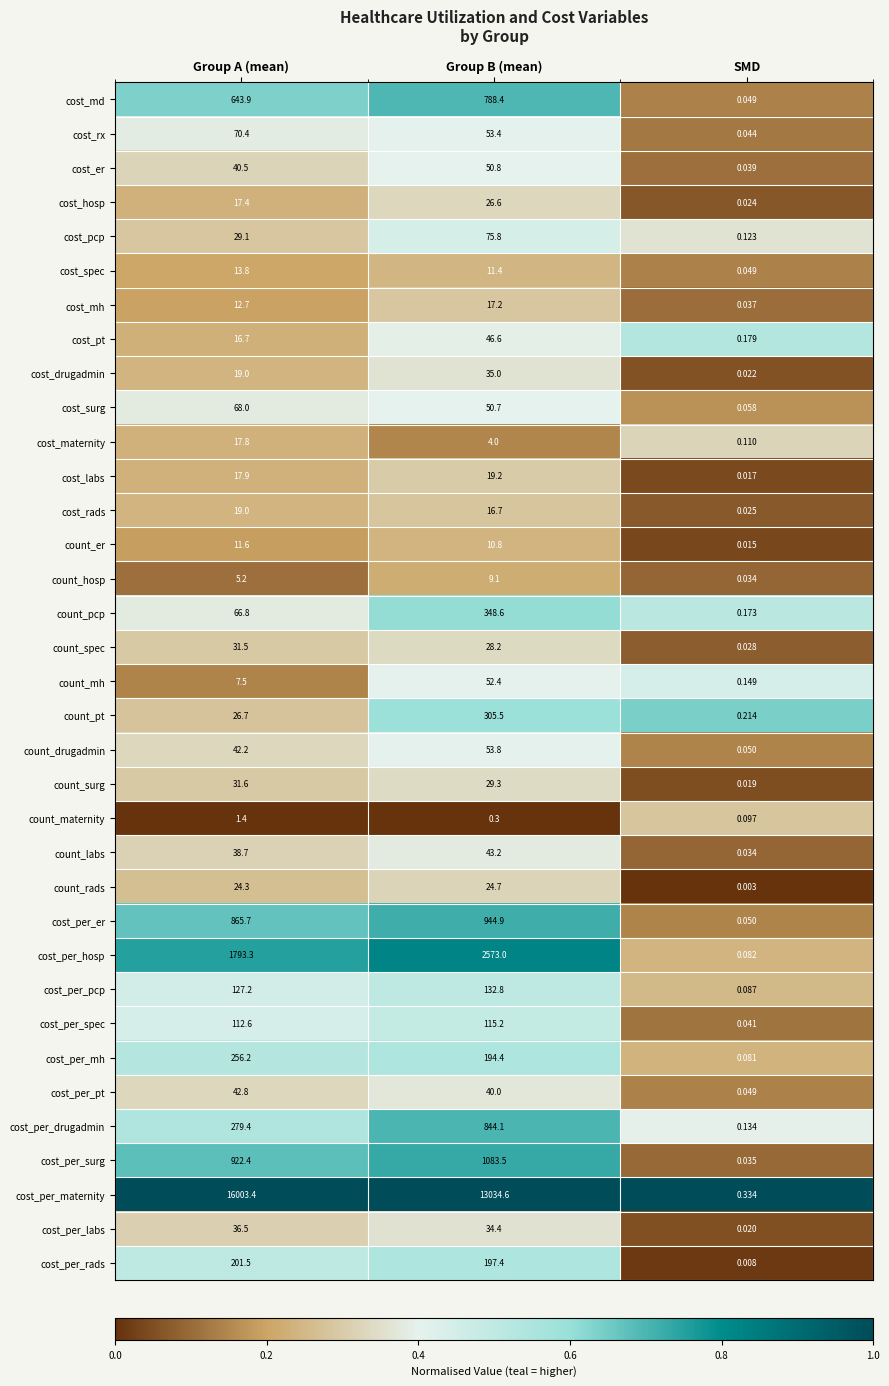

Where does the cost_spec series first go above 11?

Group A (mean)